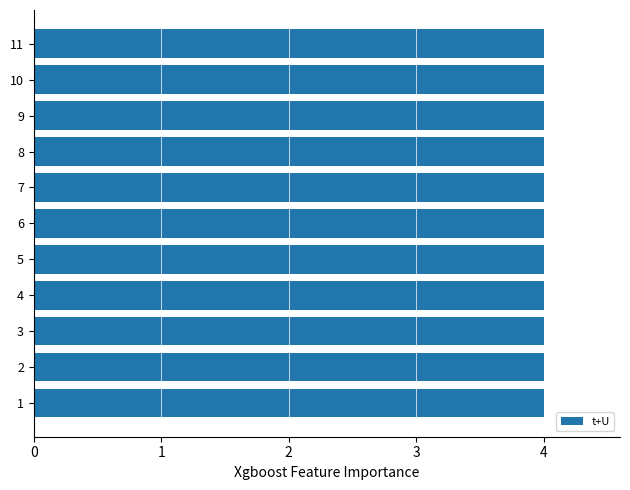

Is the value of U at 3 greater than the value of t at 6?

No